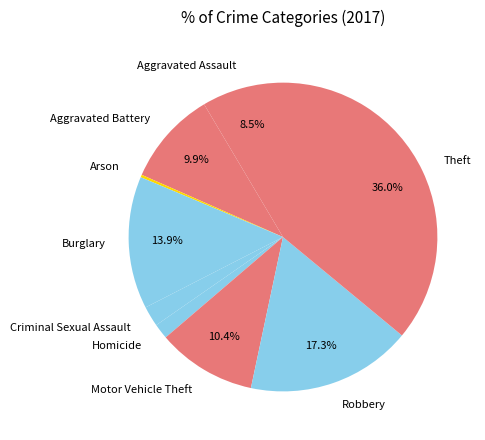

To the nearest percent, what portion does Robbery represent?

17%